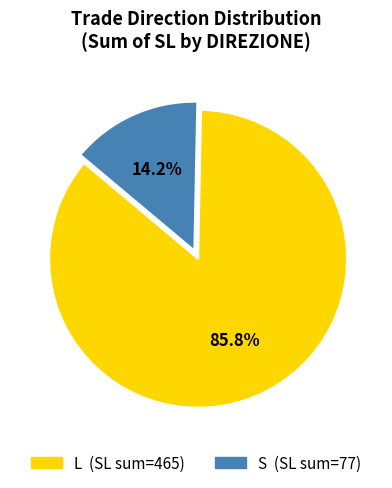

Rank the categories by value from highest to lowest.

L, S